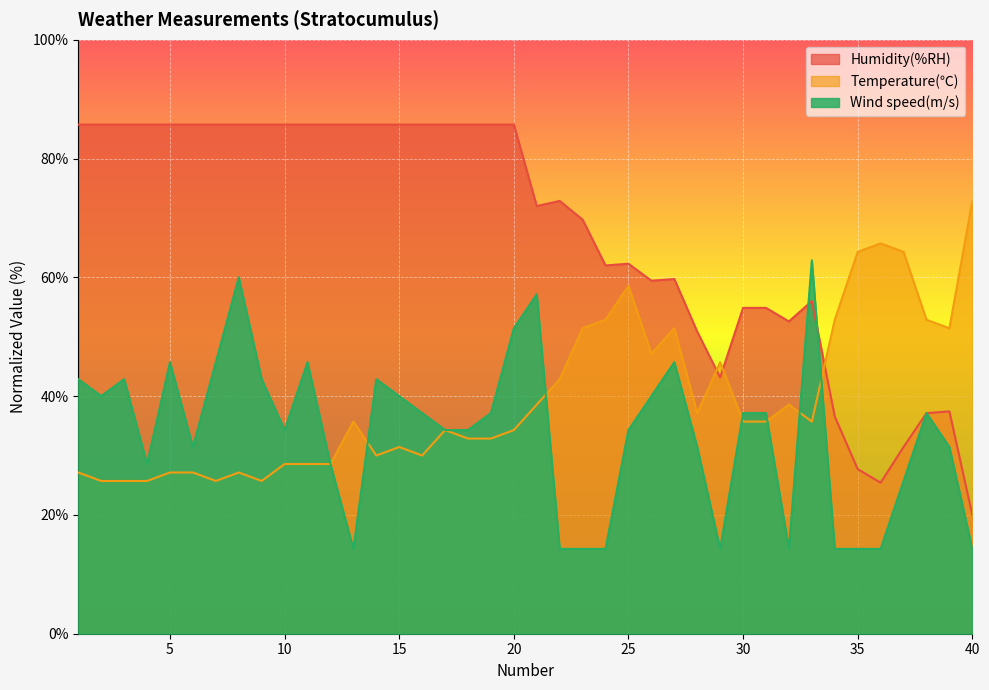

At how many categories does at least one series exceed 75?

20